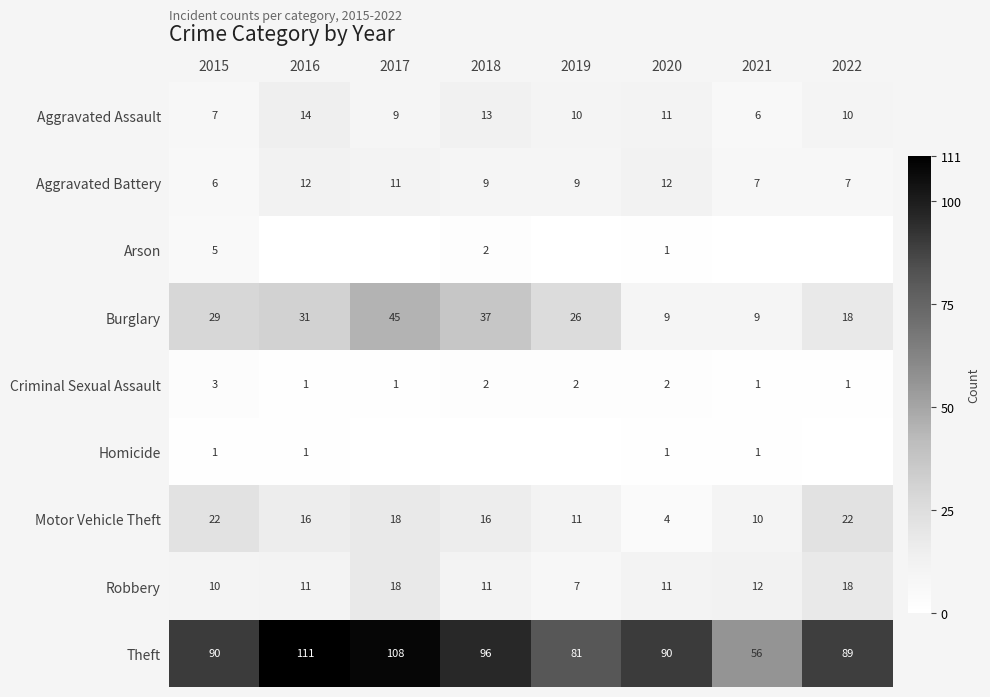

What is the minimum value for Aggravated Assault?

6